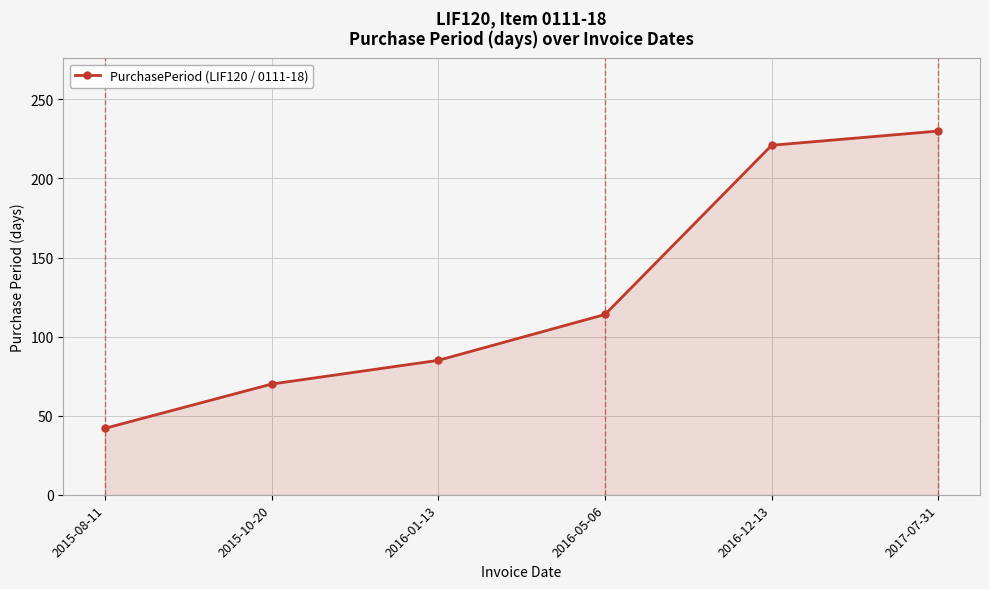

What is the ratio of the value at 2017-07-31 to the value at 2016-05-06?

2.0